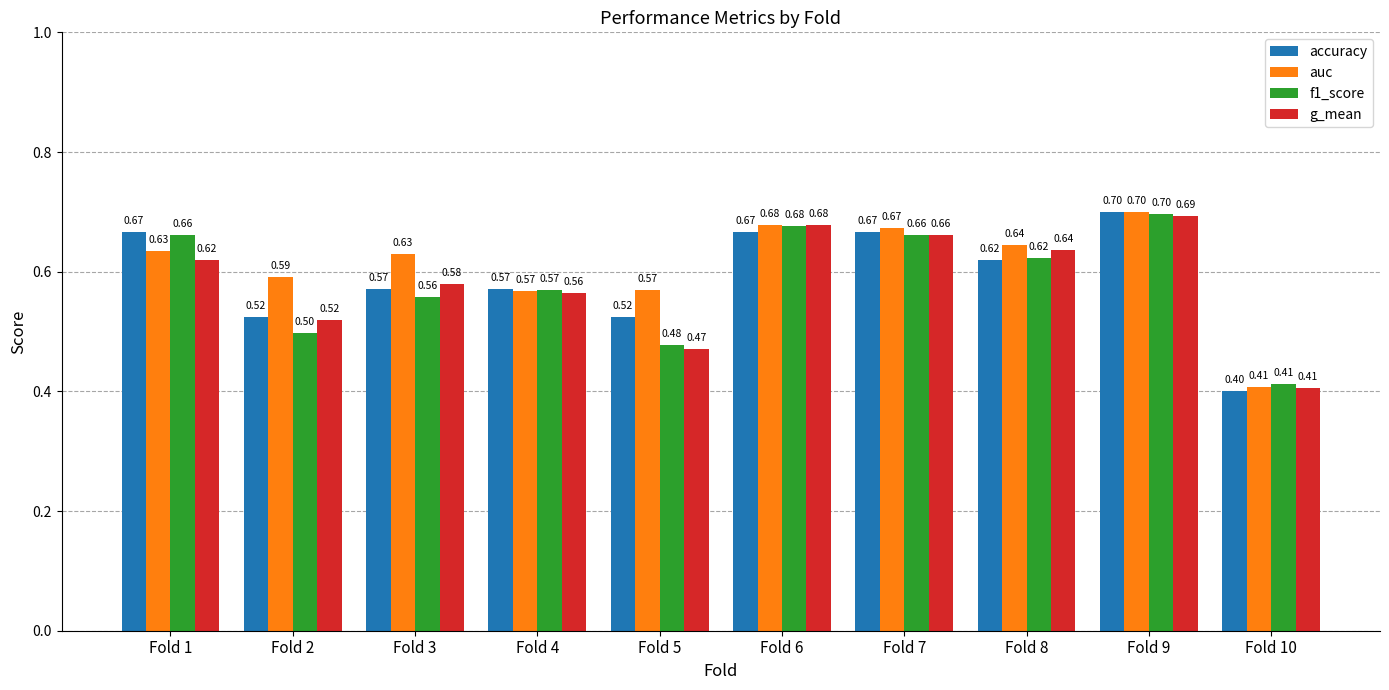

At Fold 3, list the series in order from smallest to largest.

f1_score, accuracy, g_mean, auc